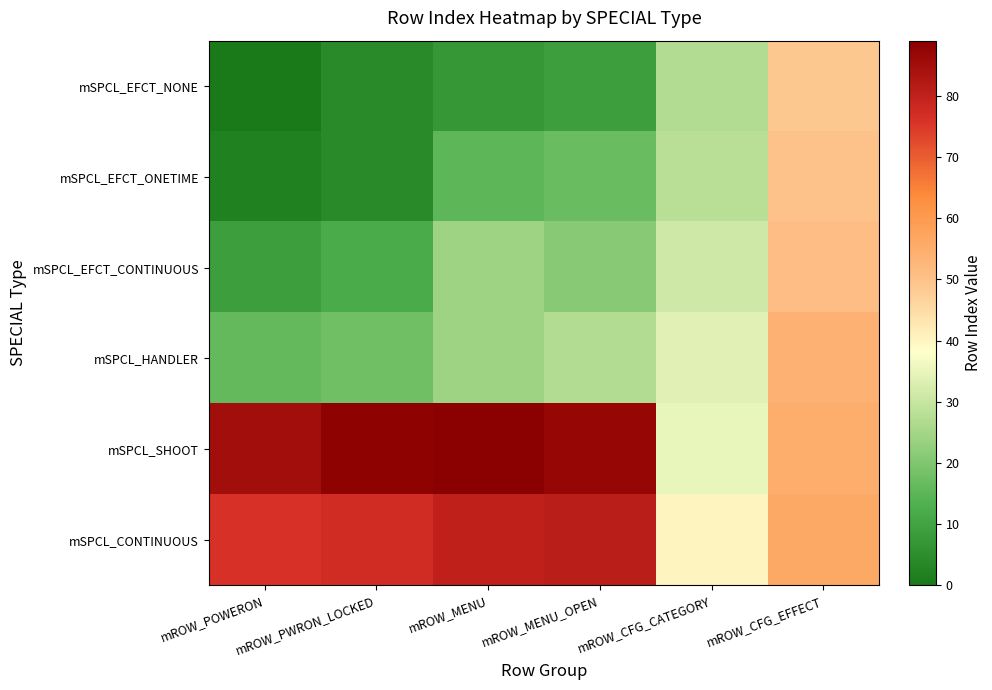

Reading right to left, extract all data points from this chart.

mSPCL_EFCT_NONE: mROW_CFG_EFFECT=49	mROW_CFG_CATEGORY=27	mROW_MENU_OPEN=9	mROW_MENU=7	mROW_PWRON_LOCKED=4	mROW_POWERON=0
mSPCL_EFCT_ONETIME: mROW_CFG_EFFECT=50	mROW_CFG_CATEGORY=28	mROW_MENU_OPEN=17	mROW_MENU=15	mROW_PWRON_LOCKED=4	mROW_POWERON=2
mSPCL_EFCT_CONTINUOUS: mROW_CFG_EFFECT=51	mROW_CFG_CATEGORY=31	mROW_MENU_OPEN=21	mROW_MENU=24	mROW_PWRON_LOCKED=12	mROW_POWERON=9
mSPCL_HANDLER: mROW_CFG_EFFECT=54	mROW_CFG_CATEGORY=34	mROW_MENU_OPEN=27	mROW_MENU=24	mROW_PWRON_LOCKED=18	mROW_POWERON=16
mSPCL_SHOOT: mROW_CFG_EFFECT=55	mROW_CFG_CATEGORY=35	mROW_MENU_OPEN=87	mROW_MENU=89	mROW_PWRON_LOCKED=88	mROW_POWERON=85
mSPCL_CONTINUOUS: mROW_CFG_EFFECT=56	mROW_CFG_CATEGORY=40	mROW_MENU_OPEN=81	mROW_MENU=80	mROW_PWRON_LOCKED=77	mROW_POWERON=76